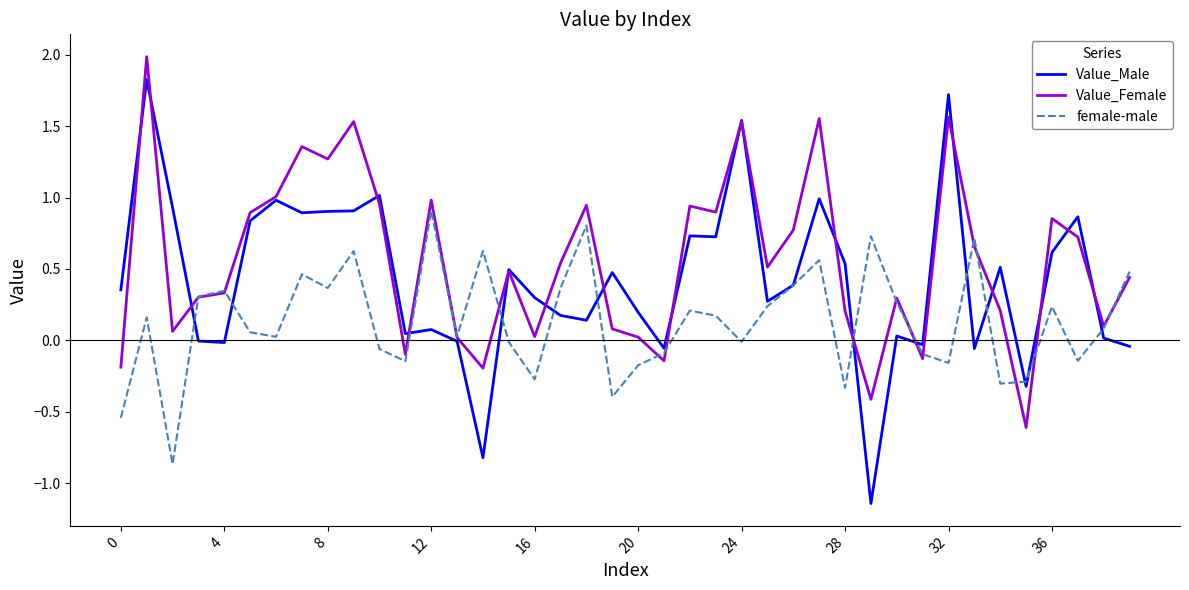

Rank the series by their maximum value, from highest to lowest.

Value_Female, Value_Male, female-male